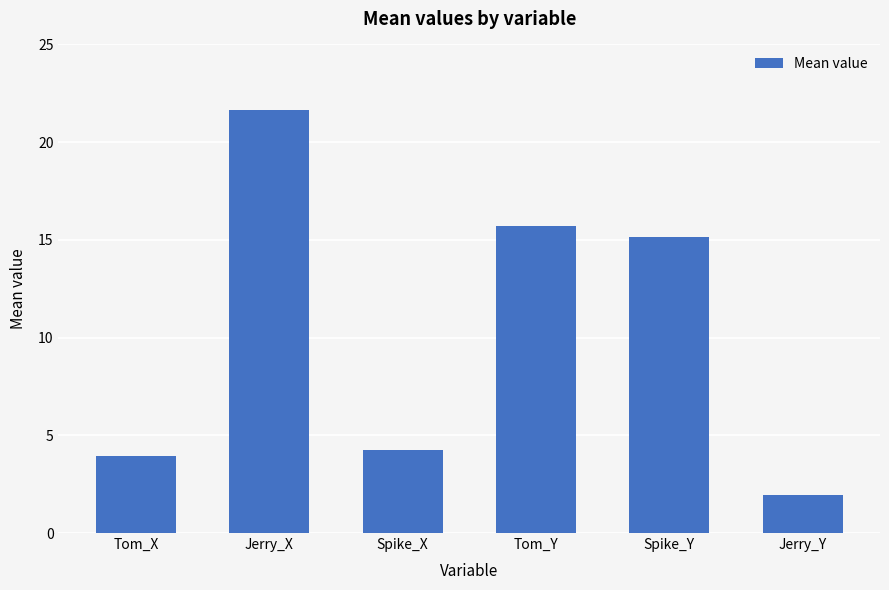

What is the difference between the maximum and second lowest values?

17.7